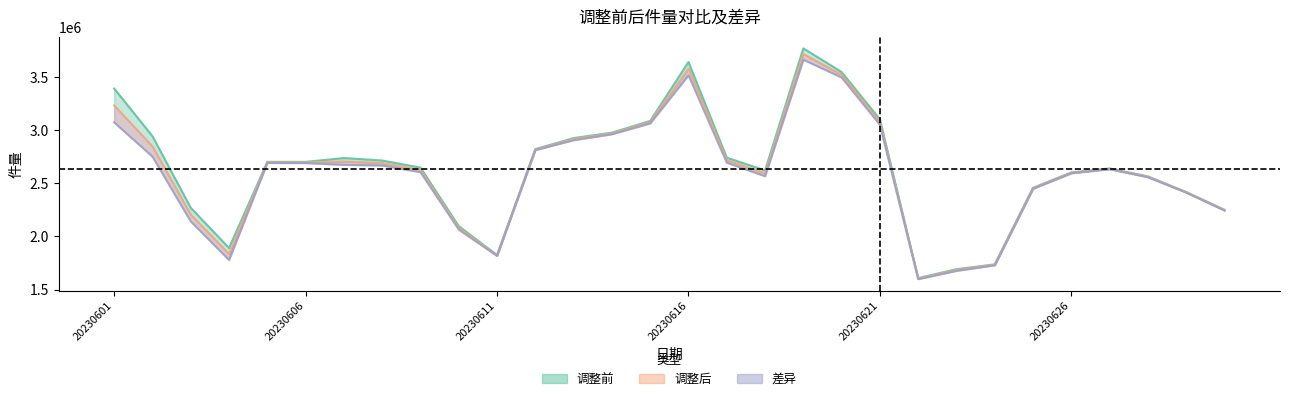

What is the average value of the 调整后 series?

2611770